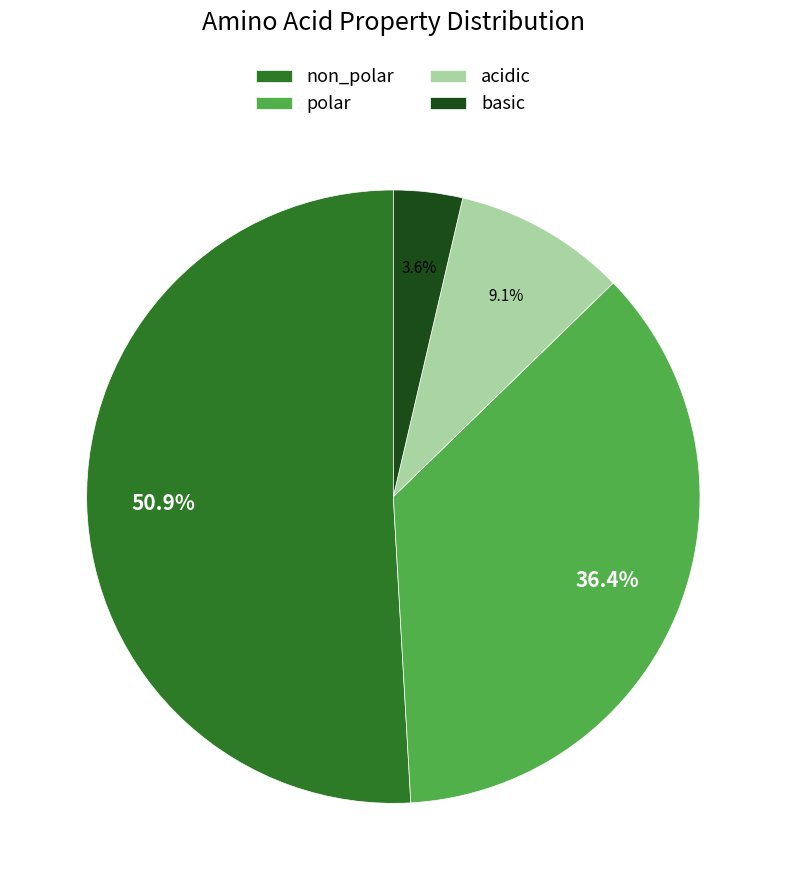

Which category has the smallest portion of the pie?

basic